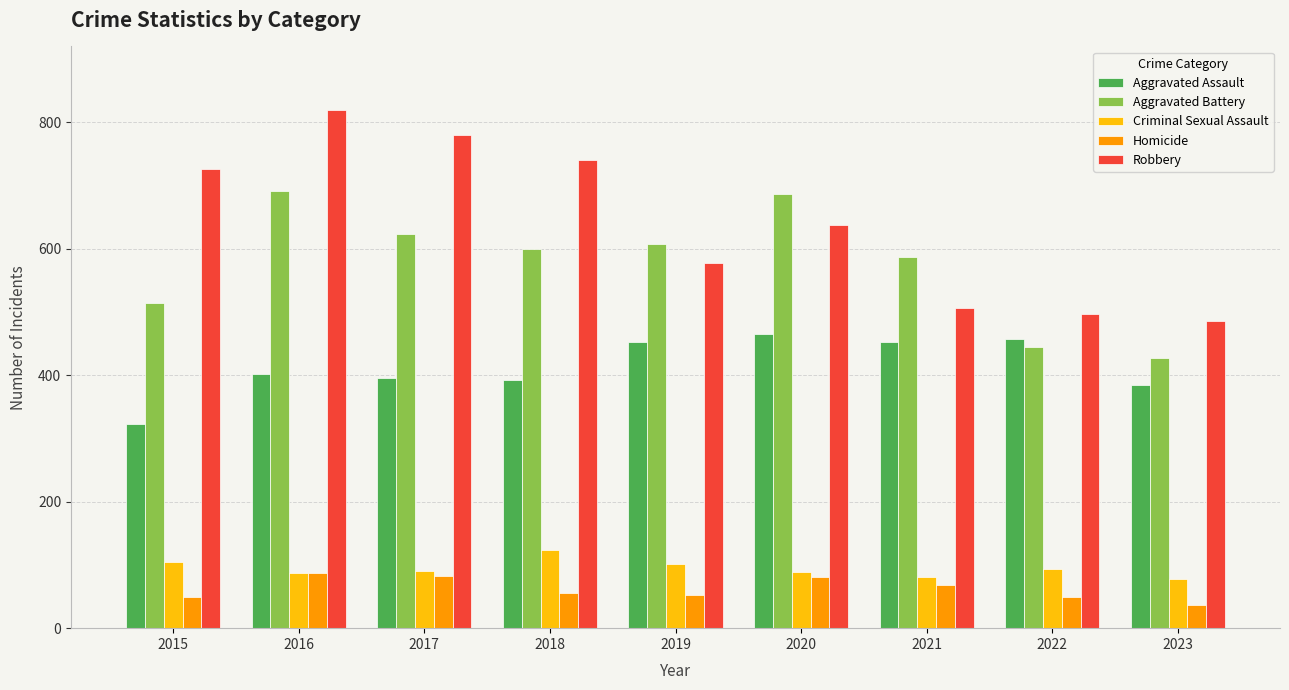

What is the approximate value of Aggravated Battery at 2018, to the nearest 50?

600